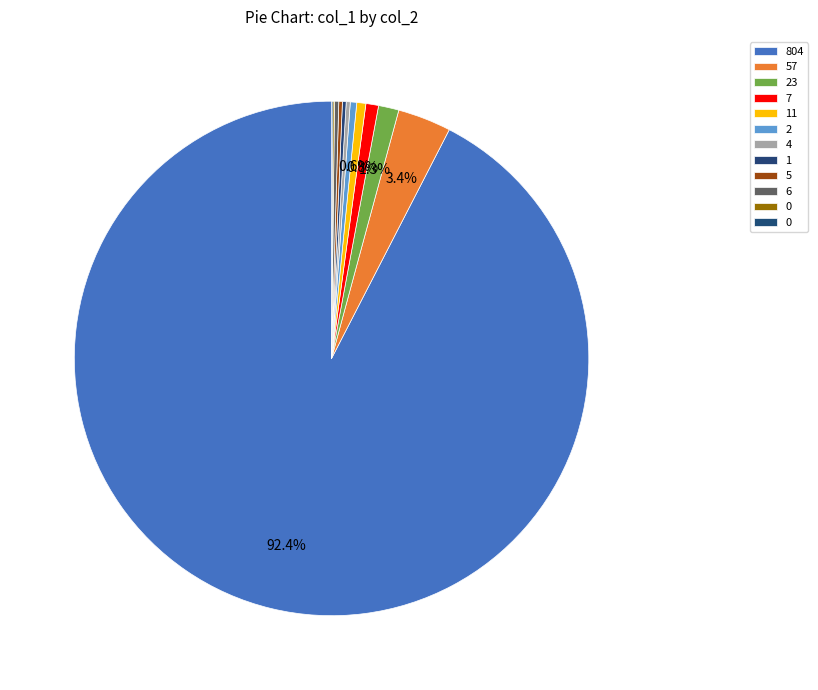

Count the number of slices in the pie.

12